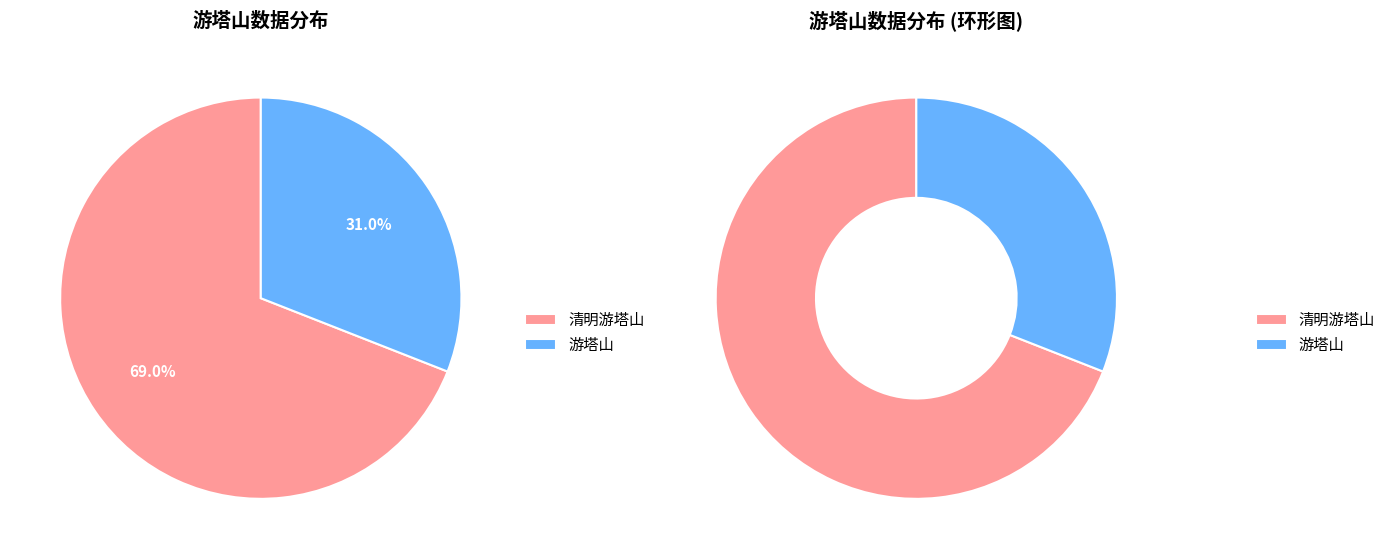

Which category has the biggest portion of the pie?

清明游塔山